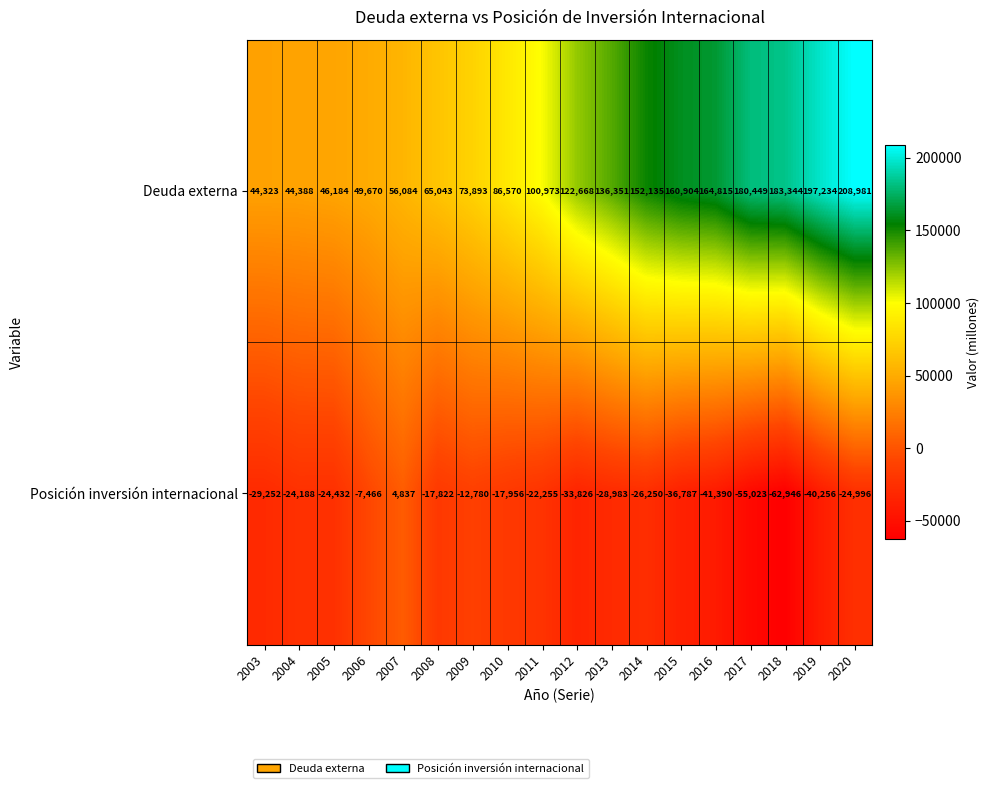

What is the approximate value of Posición inversión internacional at 2007?

4837